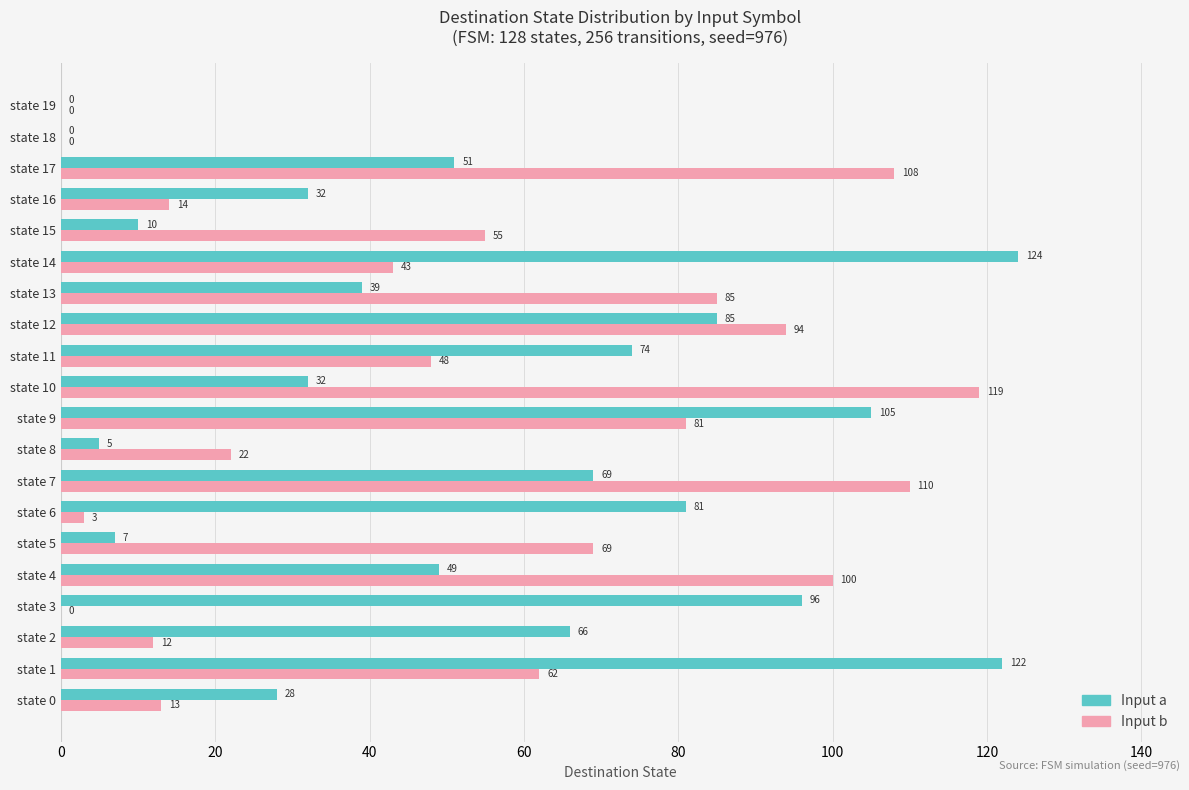

What is the sum of all Input a values?

1075